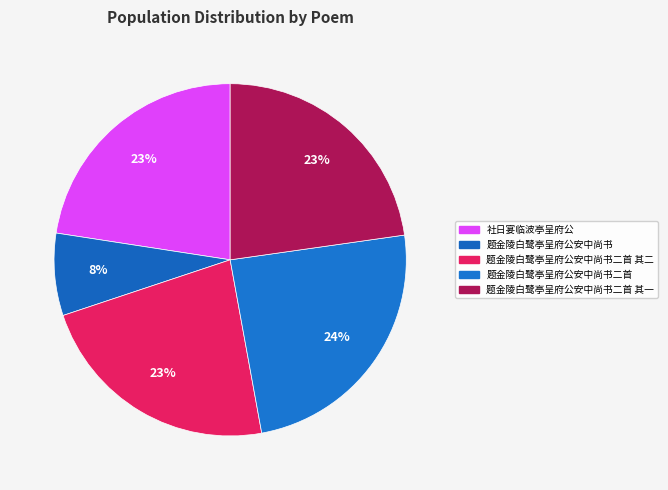

Does 题金陵白鹭亭呈府公安中尚书 account for over 50% of the chart?

No